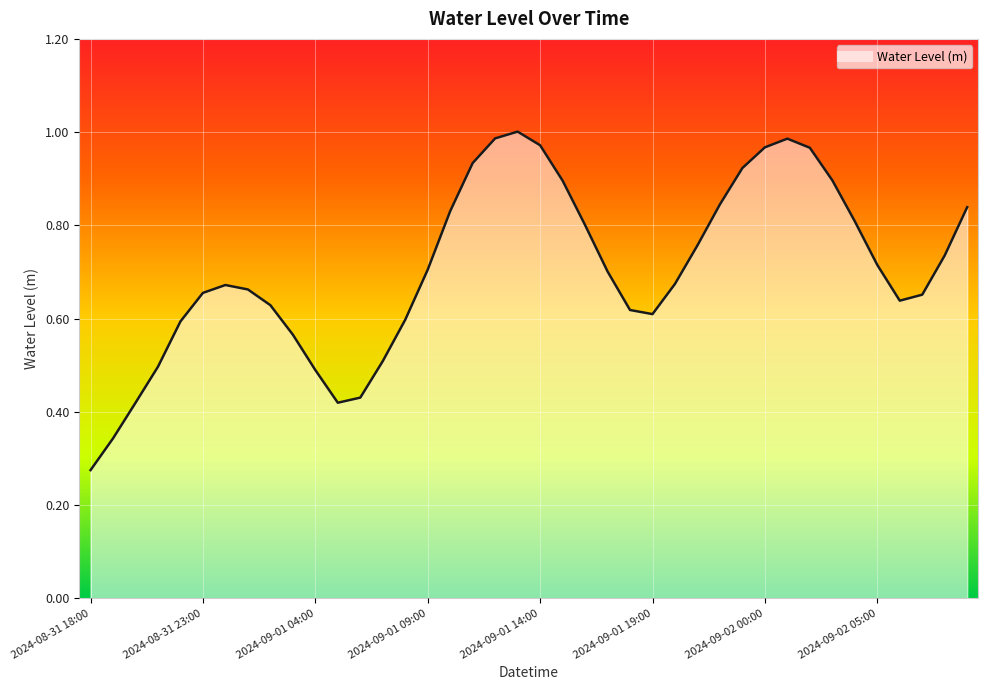

How many lines are shown in the chart?

1